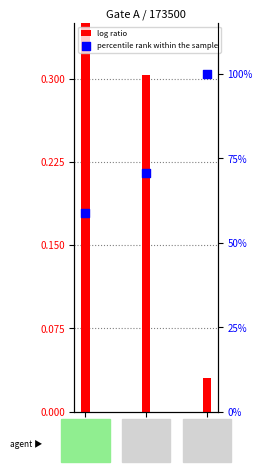

Is the value of percentile rank within the sample at Gate A
6000 KSh greater than the value of log ratio at Gate A
5000 KSh?

Yes